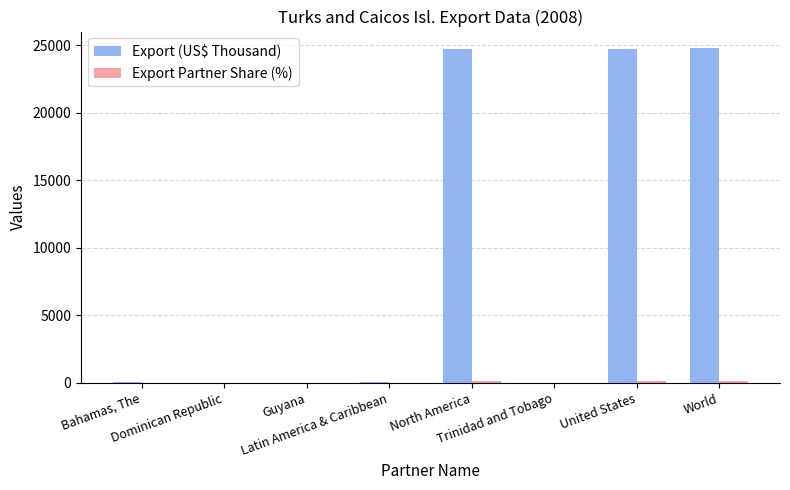

List the series in order of their peak value, lowest first.

Export Partner Share (%), Export (US$ Thousand)